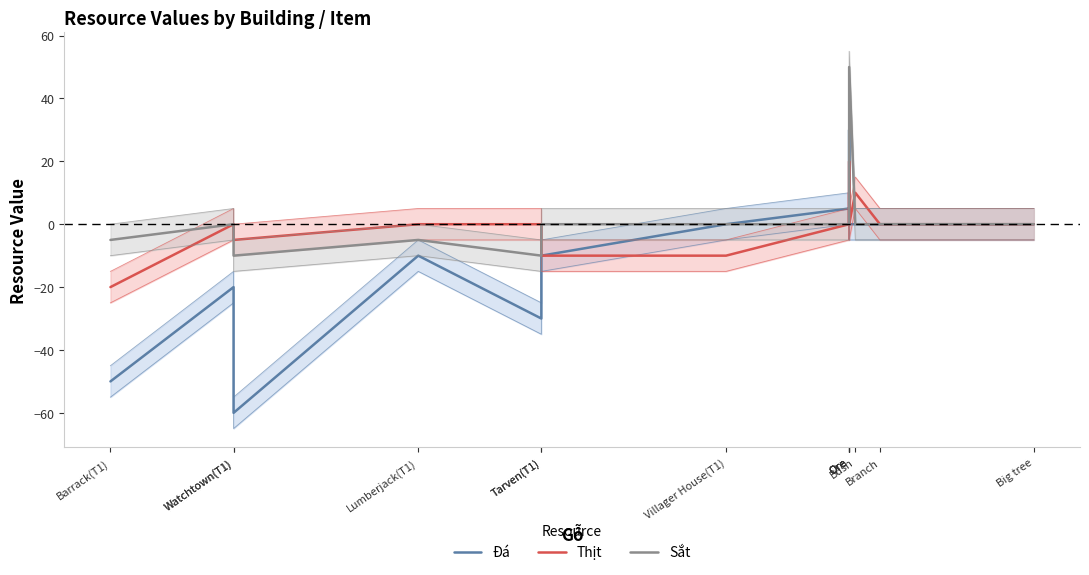

Which category has the lowest value in the Sắt series?

Watchtown(T1)